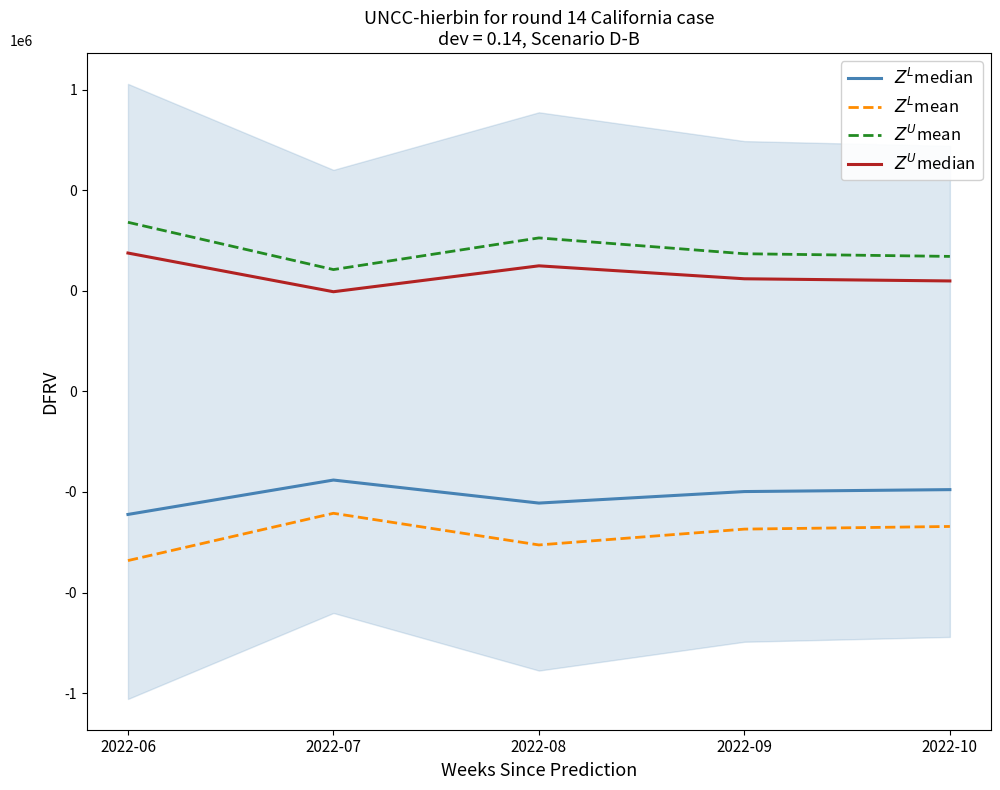

What is the lowest value of the $Z^U$median series?

198303.4